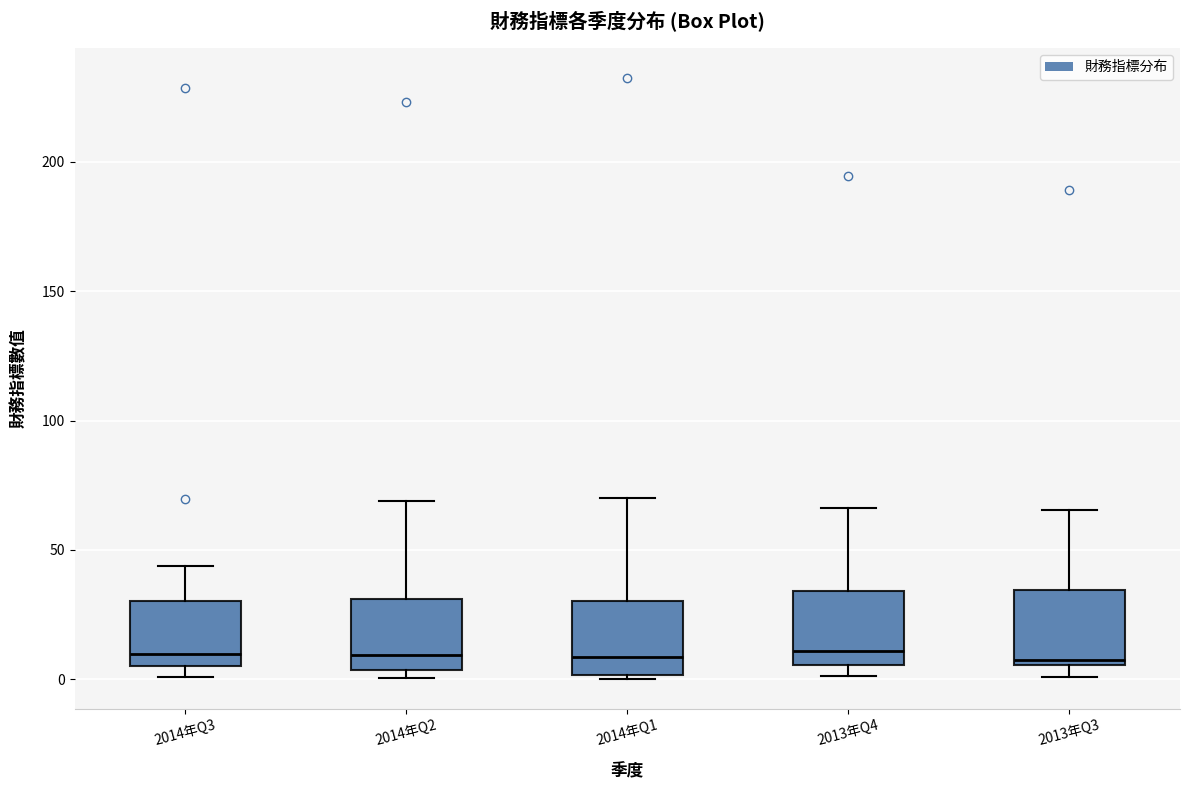

Reading left to right, transcribe this box plot: for each box, give where its median line is, the range the box spans, and where its two whiskers end, as read against the y-axis. The values are not printed on the chart, so give them approximately, as read against the axis.

2014年Q3: median 10, box 5 to 30, whiskers 0 to 45
2014年Q2: median 10, box 5 to 30, whiskers 0 to 70
2014年Q1: median 10, box 0 to 30, whiskers 0 to 70
2013年Q4: median 10, box 5 to 35, whiskers 0 to 65
2013年Q3: median 10, box 5 to 35, whiskers 0 to 65